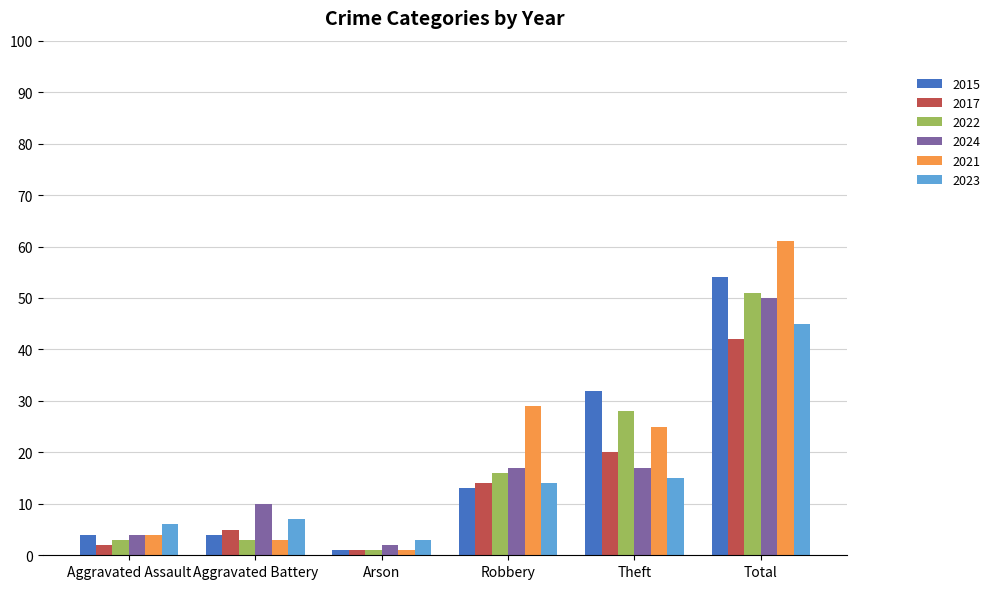

Is it true that 2023 equals 22 at Total?

False